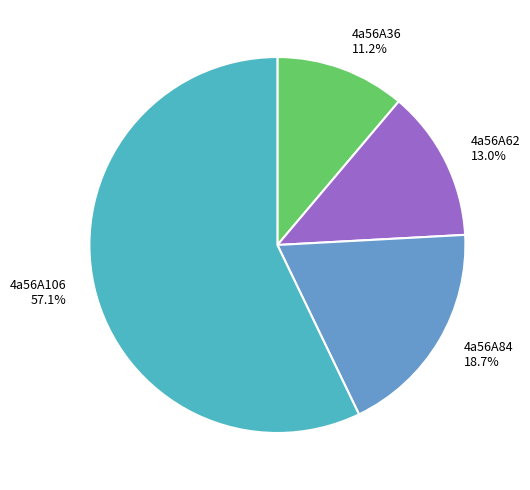

To the nearest percent, what is the difference between the largest and smallest slice percentages?

46%